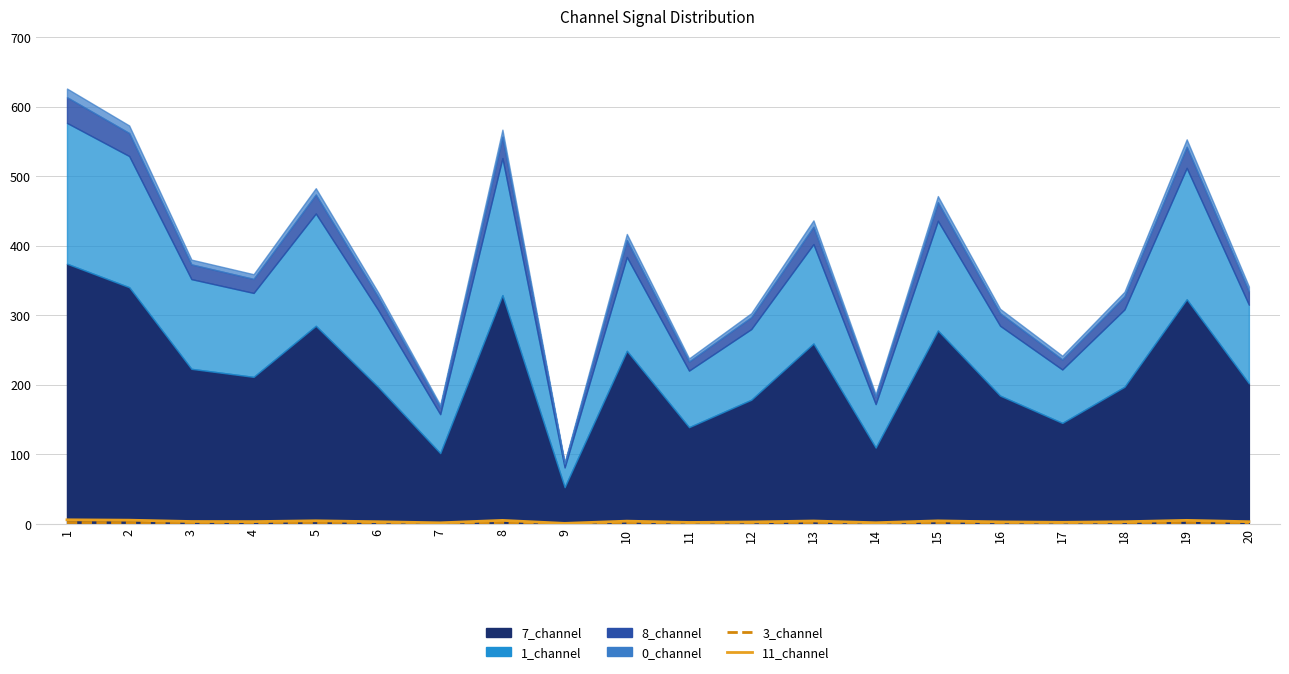

Which series changed the most between 15 and 18?

11_channel